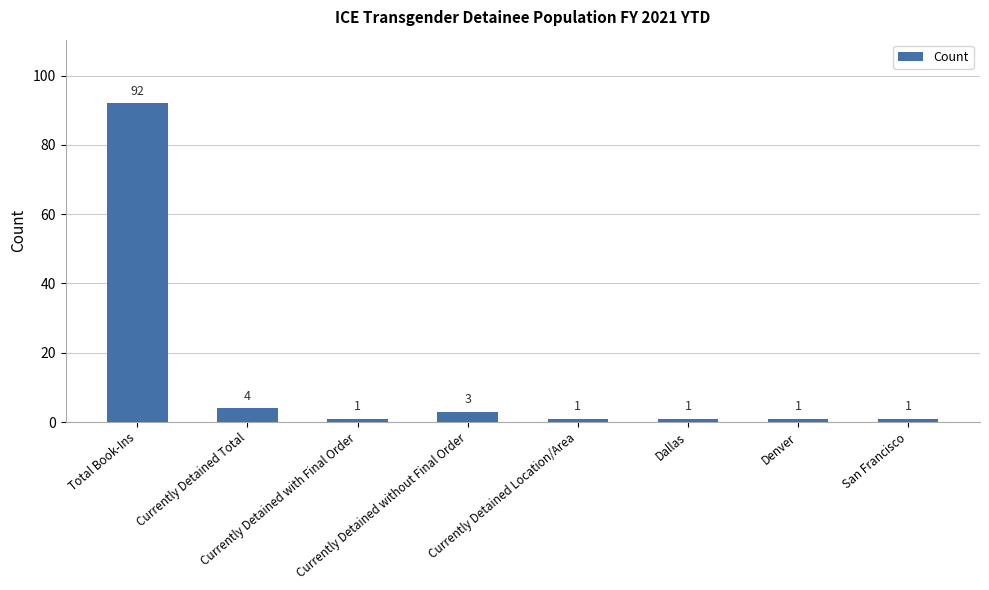

What position from the left is San Francisco?

8